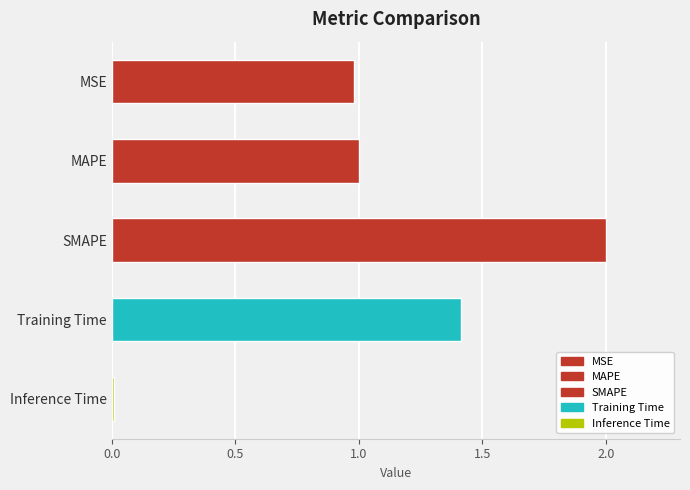

The chart shows a value of 1.0 at MAPE. True or false?

True